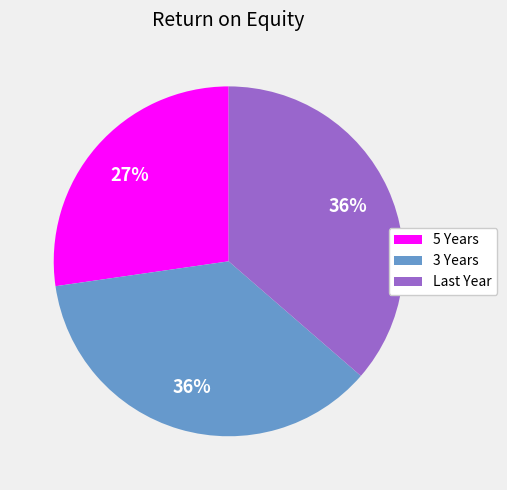

To the nearest percent, what percentage of the pie is 5 Years?

27%